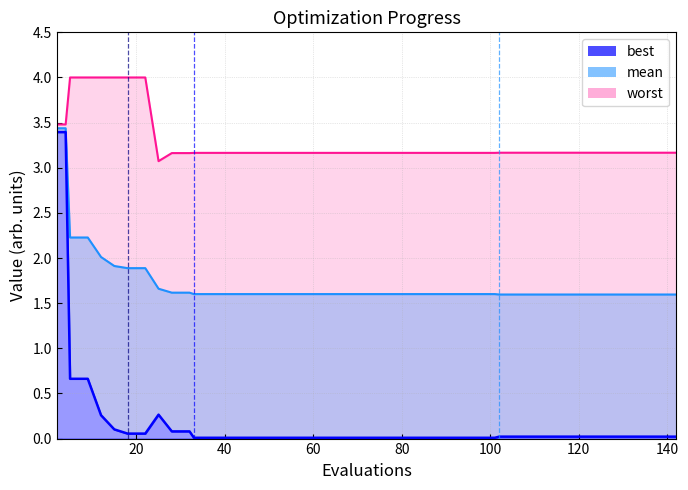

The value of mean at 34 is 2.3. True or false?

False